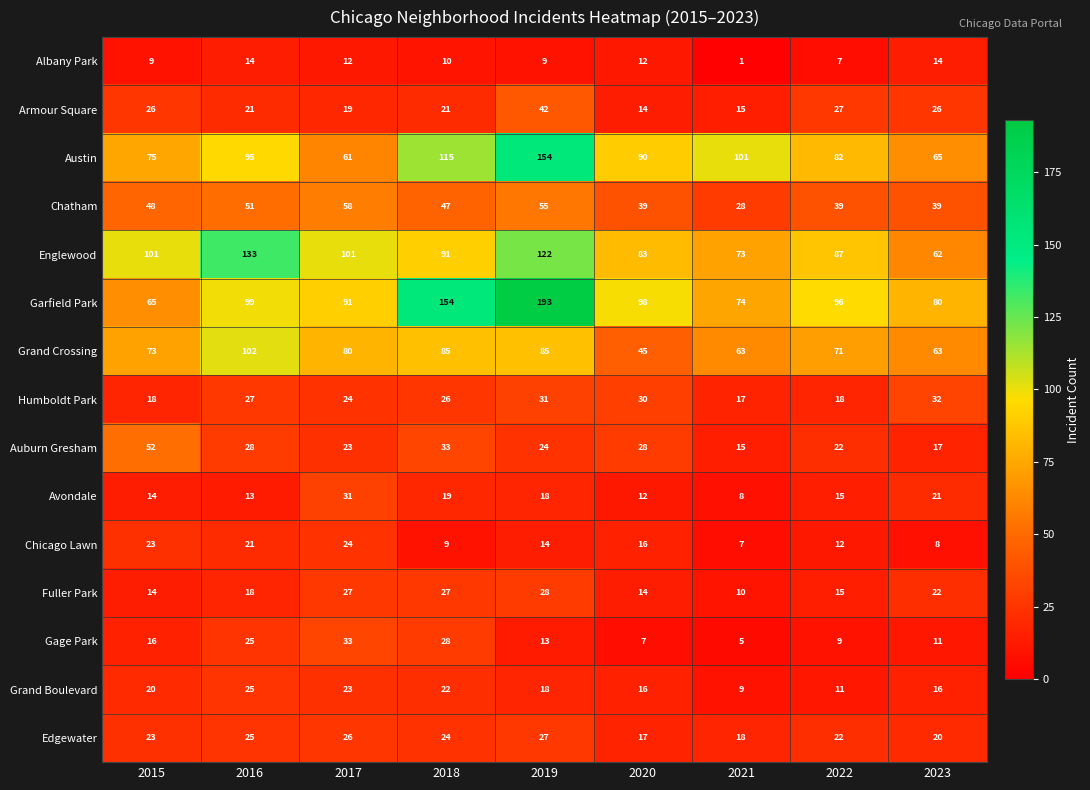

What is the approximate value of Edgewater at 2019, to the nearest 5?

25